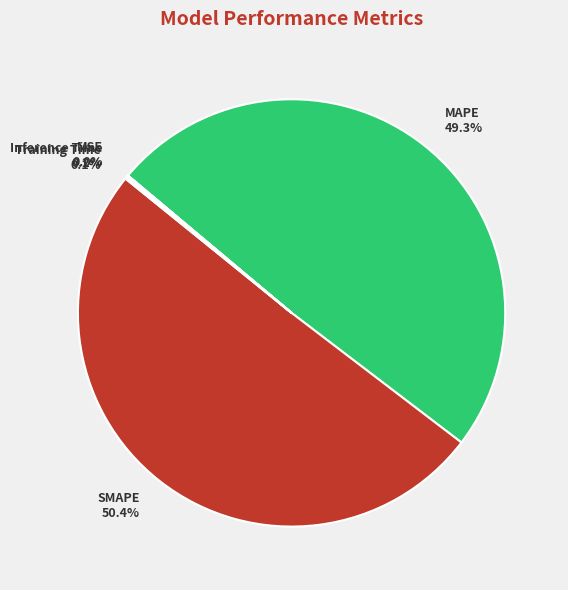

Does any single category account for the majority?

Yes